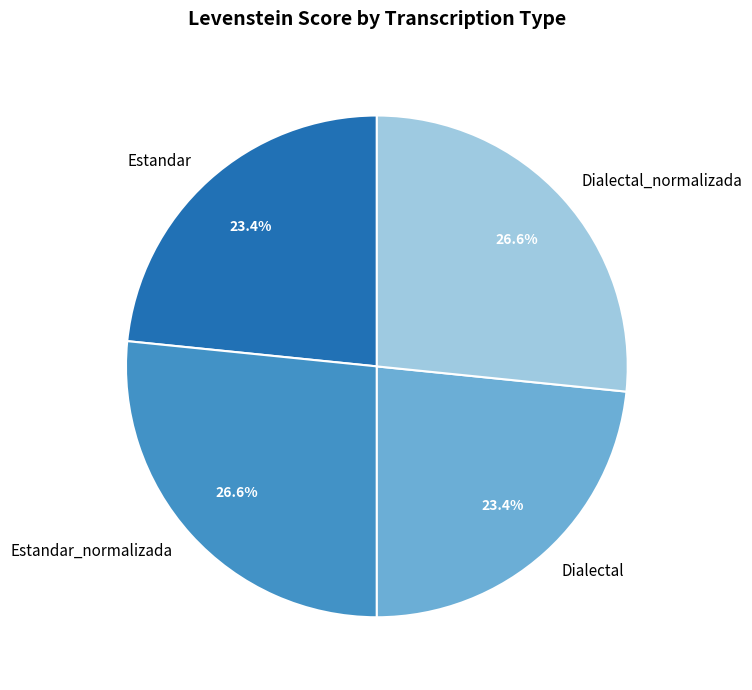

What percentage is the Dialectal_normalizada slice, to the nearest percent?

27%